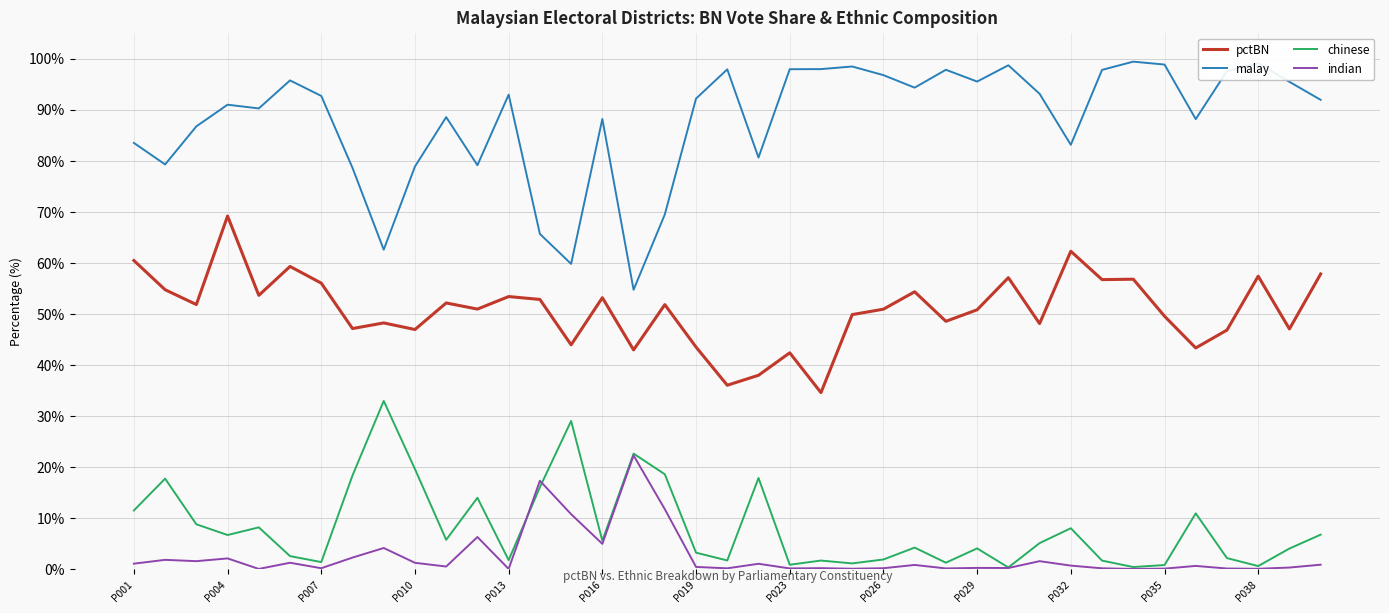

What are all the series names shown in the legend?

pctBN, malay, chinese, indian